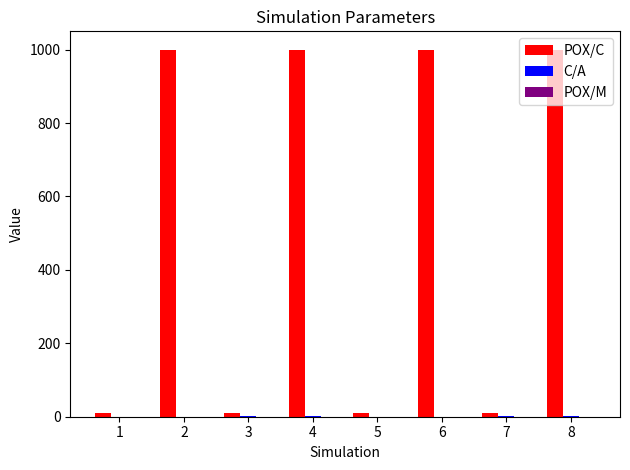

How many data points does each series have?

8